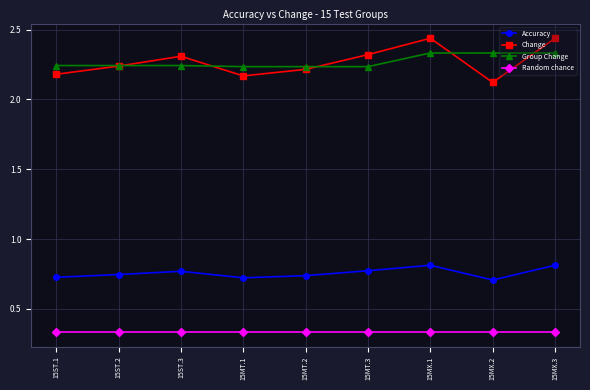

How many series are shown in this chart?

4